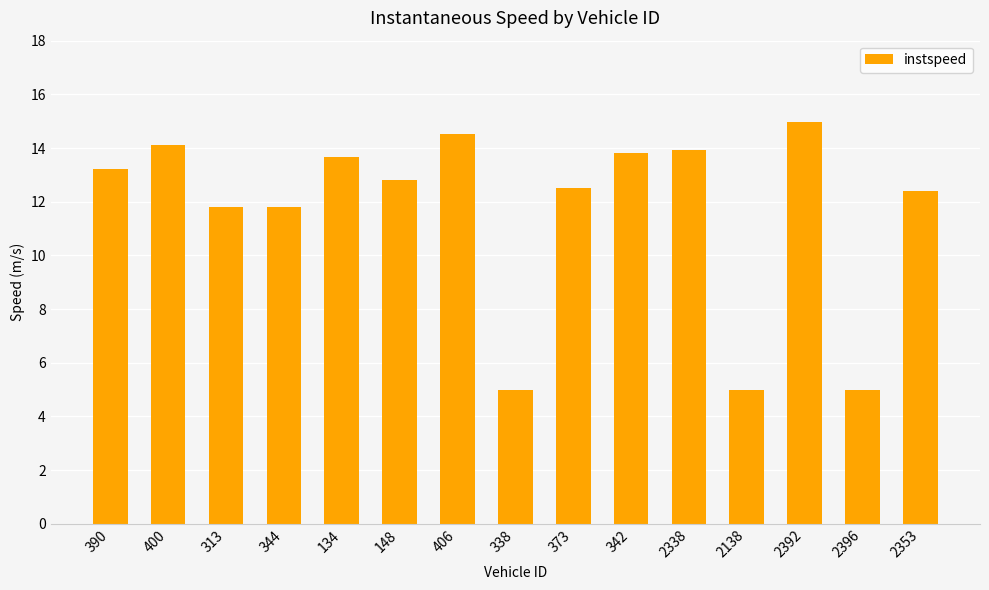

What is the label of the 15th bar from the right?

390